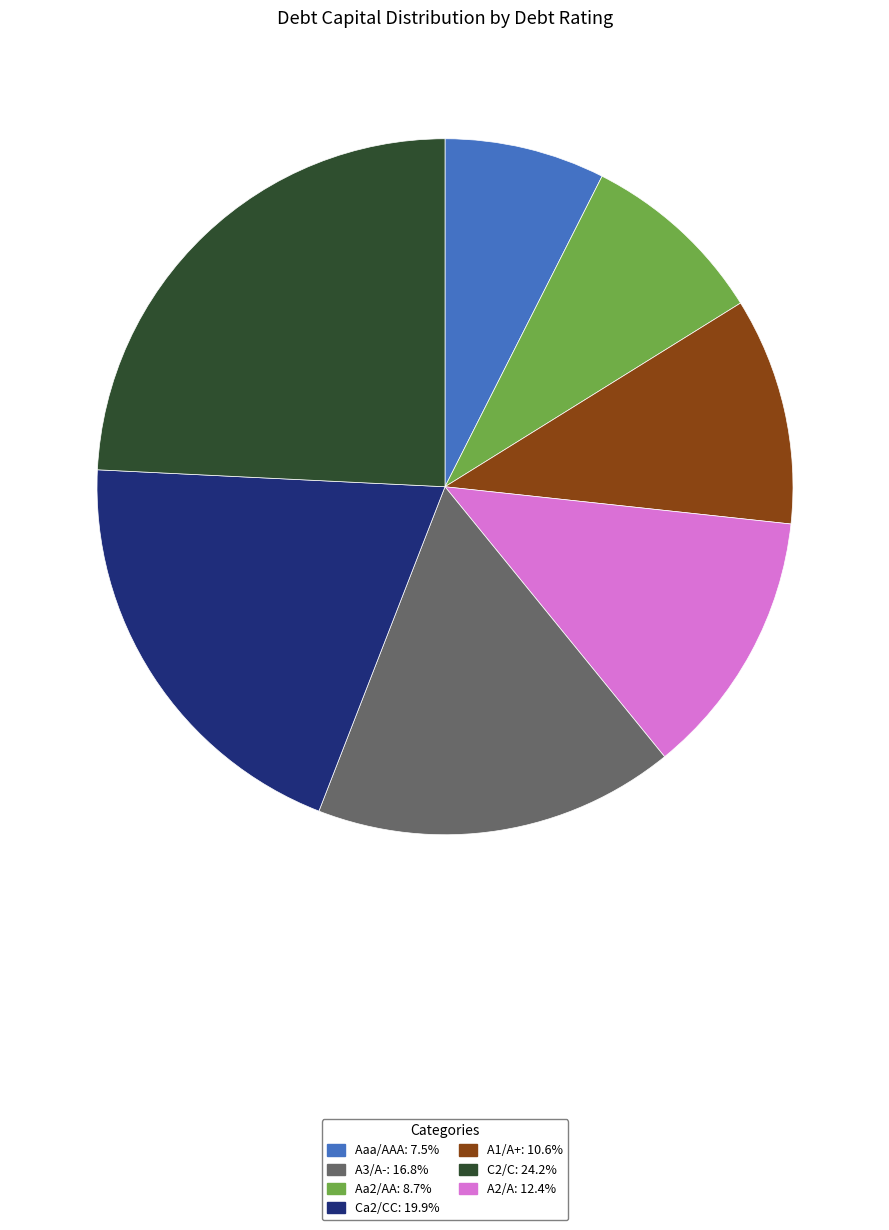

Is there any slice that represents more than half of the pie?

No